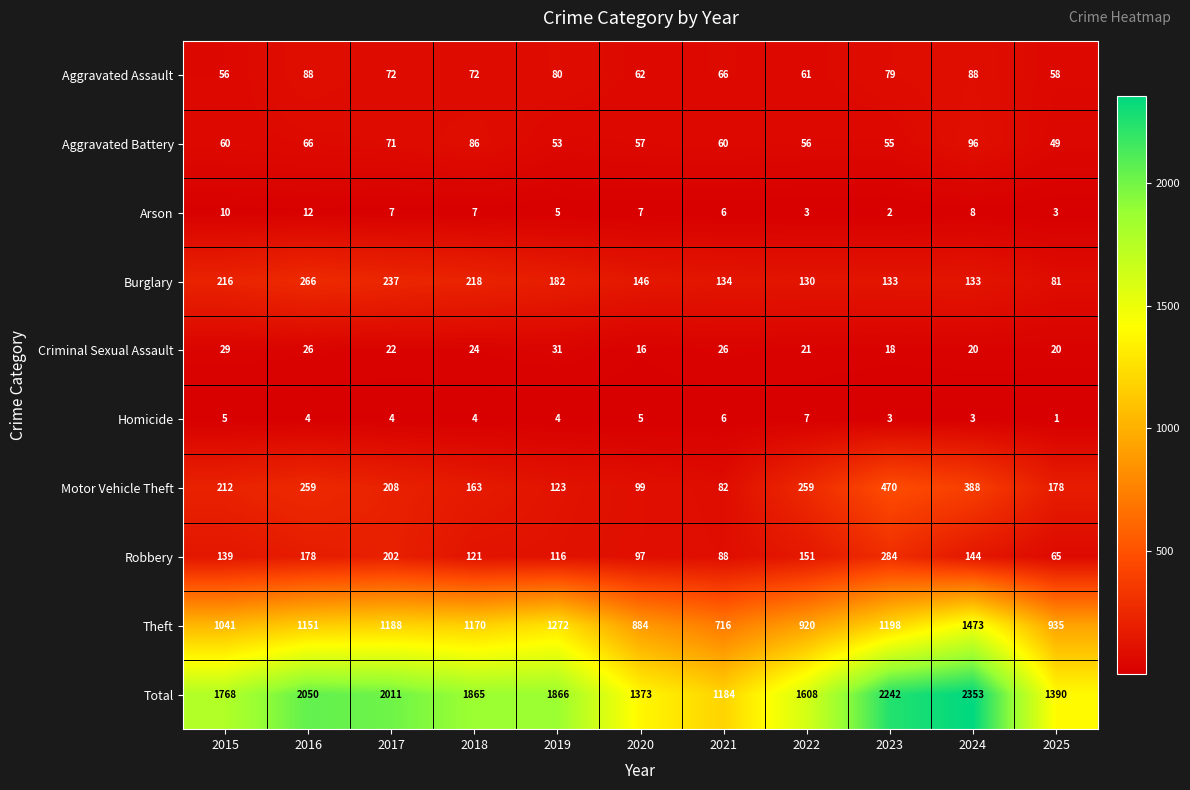

At which category is the sum across all series the highest?

2024